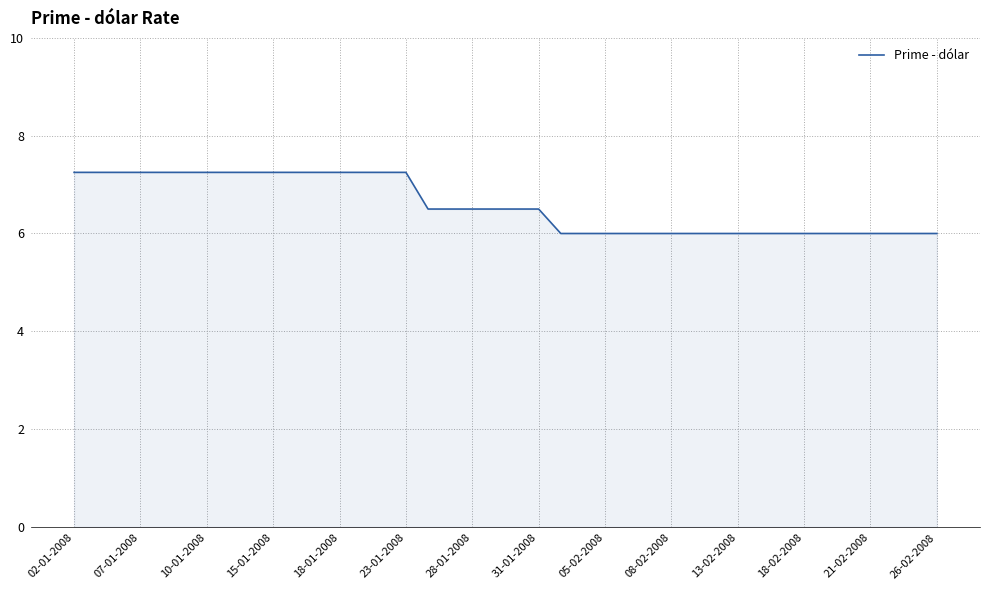

What is the smallest value displayed?

6.0